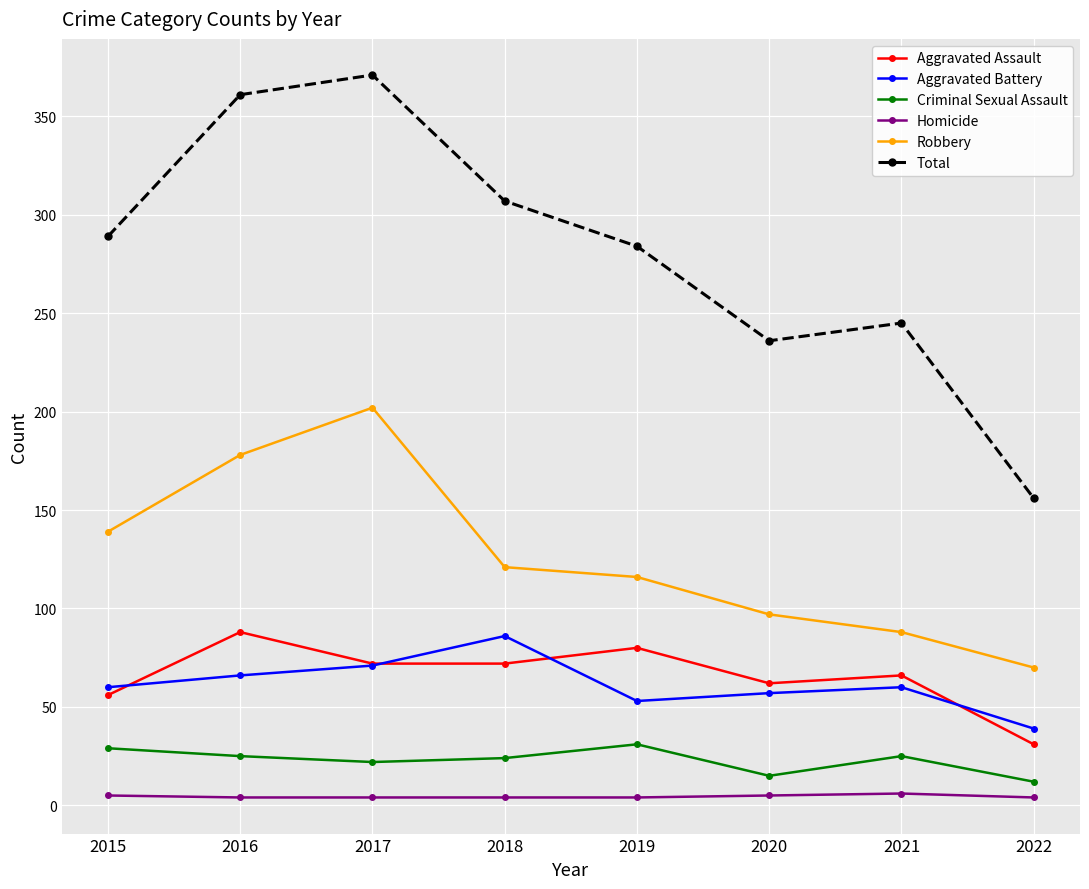

True or false: Total and Homicide cross at least once.

False